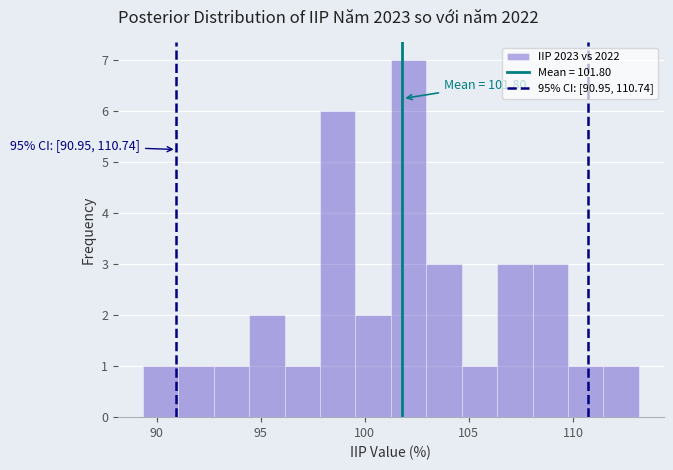

Around what value on the x-axis is the tallest bar? Give the approximate position of its centre, as read against the axis.

102.0